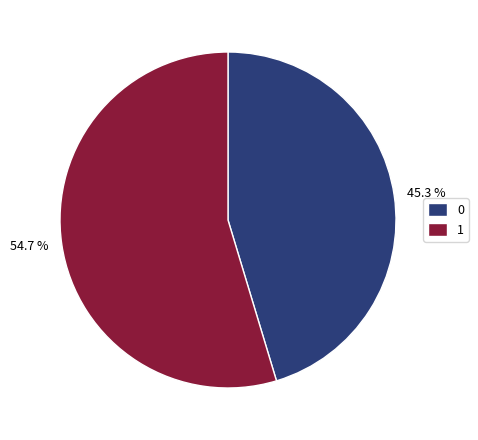

Which category has the biggest portion of the pie?

1